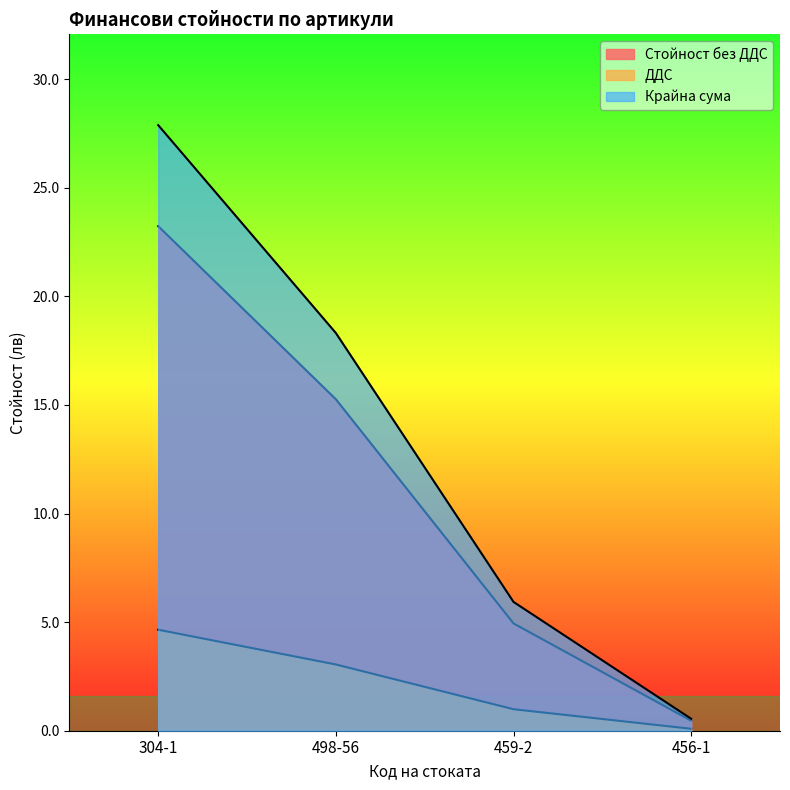

What is the spread (max minus min) of values at 304-1?

23.2